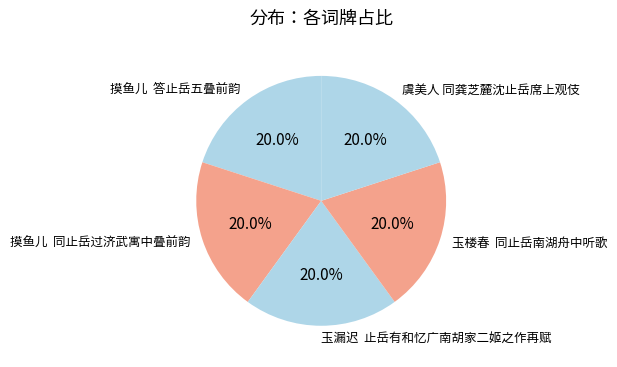

Approximately how many times larger is the value at 玉楼春 同止岳南湖舟中听歌 compared to 虞美人 同龚芝麓沈止岳席上观伎?

1.0